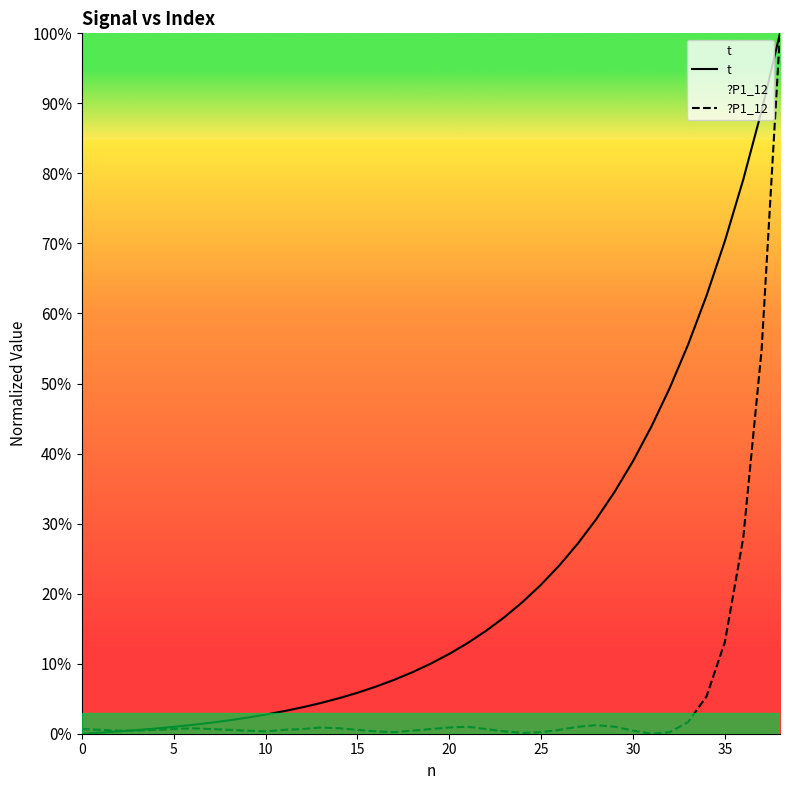

At which label does t first exceed 10?

19